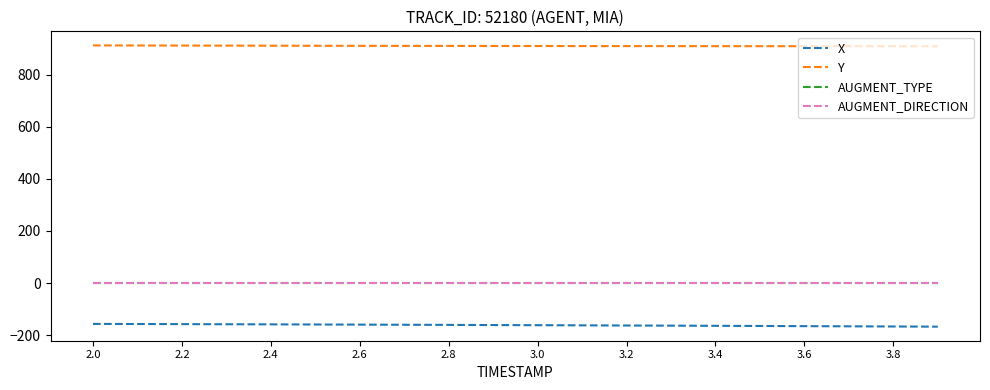

True or false: AUGMENT_DIRECTION and AUGMENT_TYPE intersect in this chart.

False